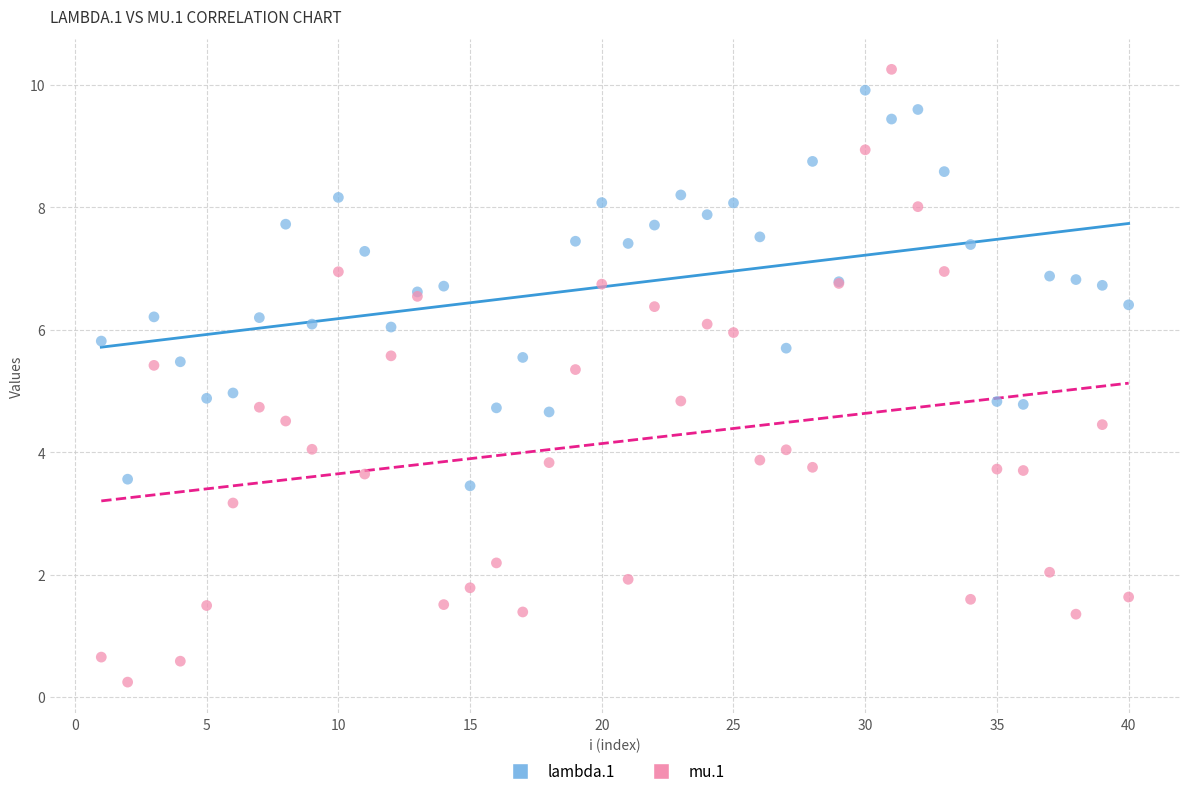

Which series has the largest Y range (max minus min)?

mu.1